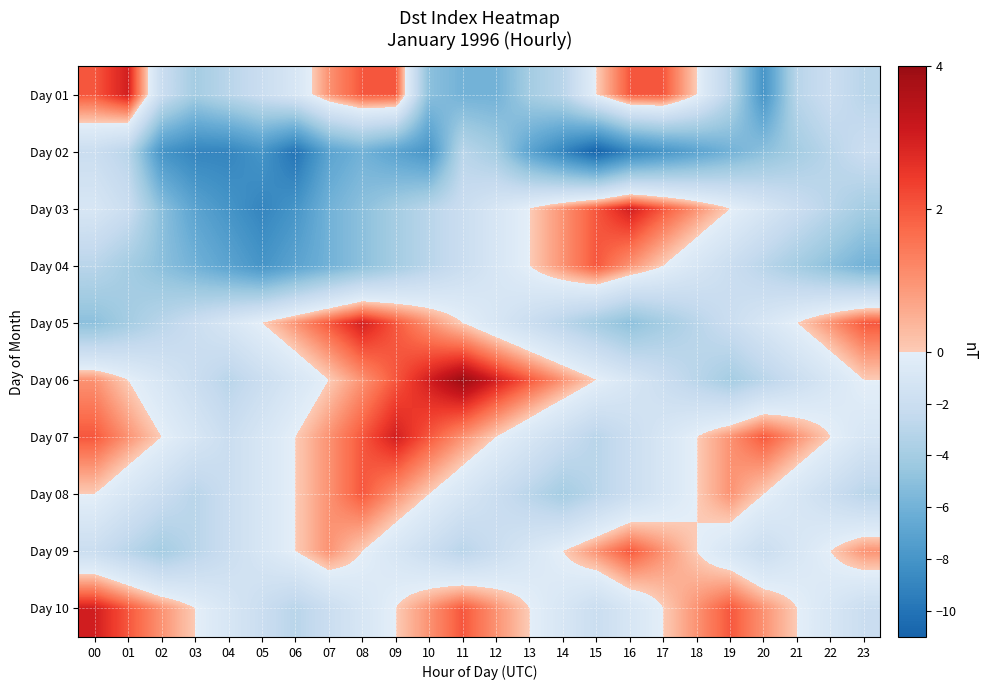

Count the number of data series in this chart.

10